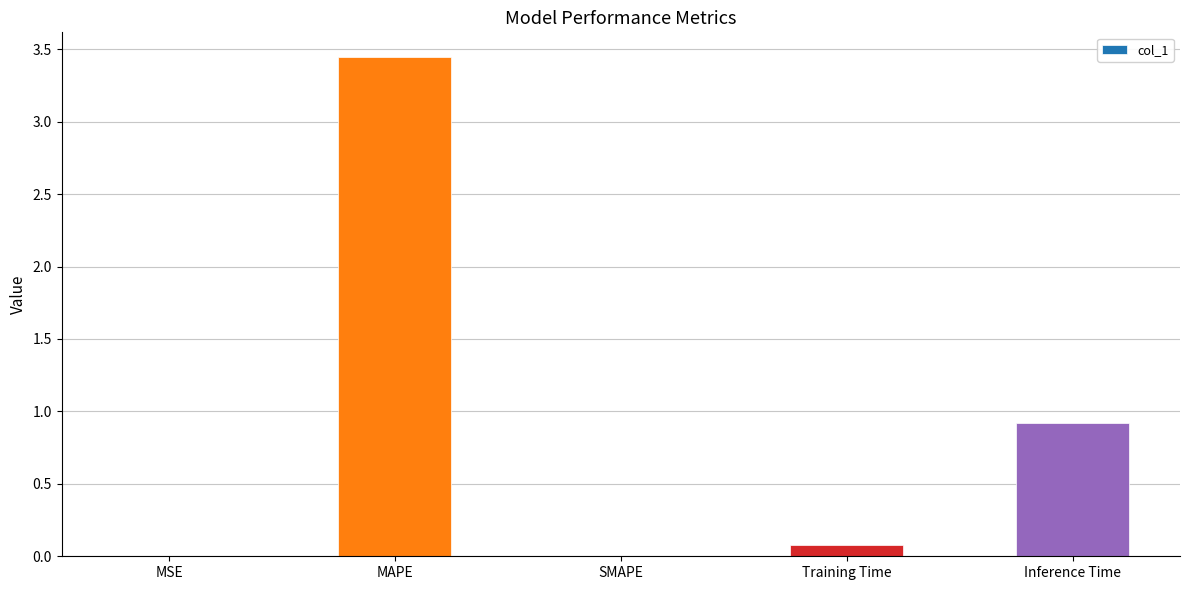

What is the sum of all values?

4.4